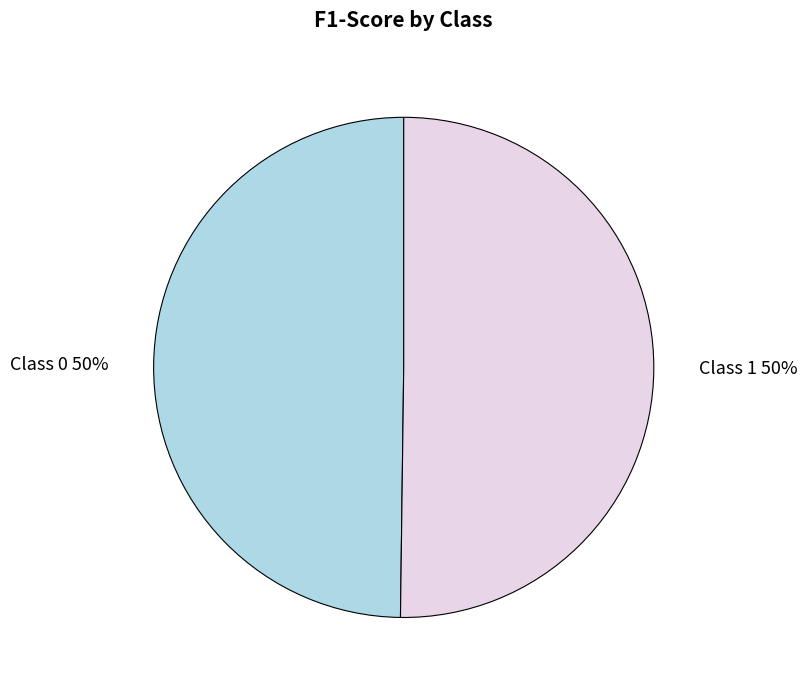

Is the sum of Class 1 50% and Class 0 50% greater than half?

Yes